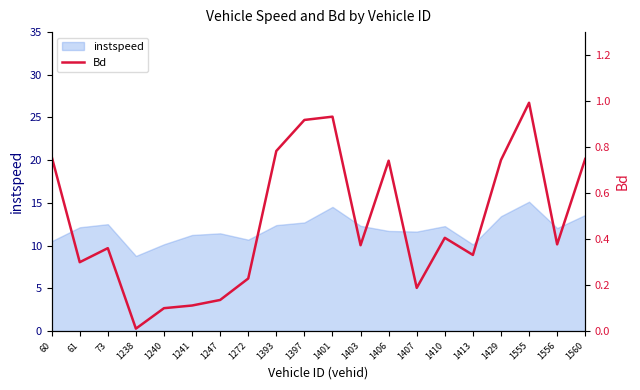

The value of instspeed at 1413 is 10.1. True or false?

True